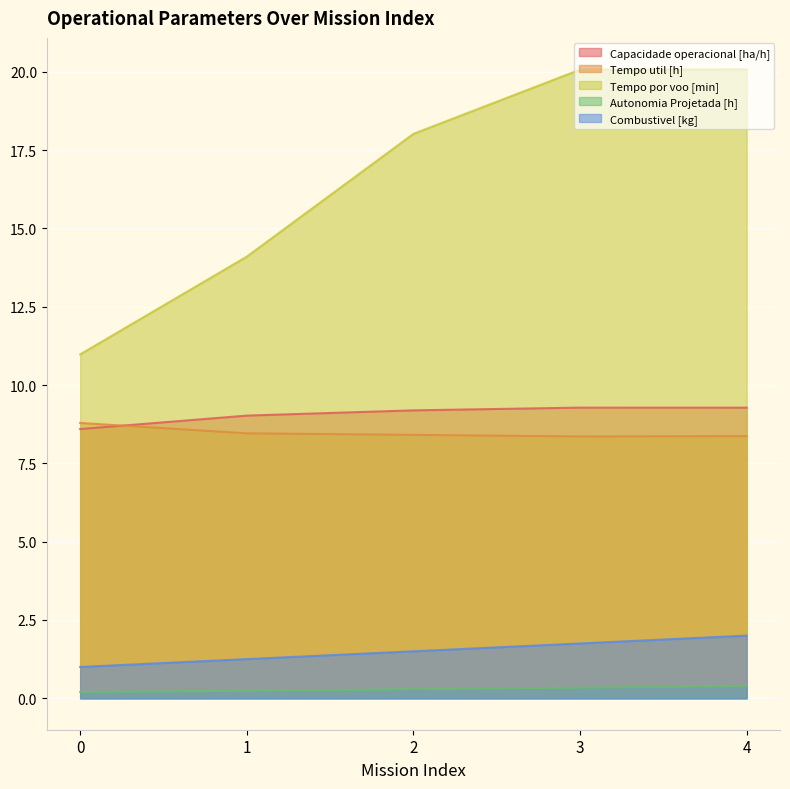

How many values in the Capacidade operacional [ha/h] series exceed 9?

4